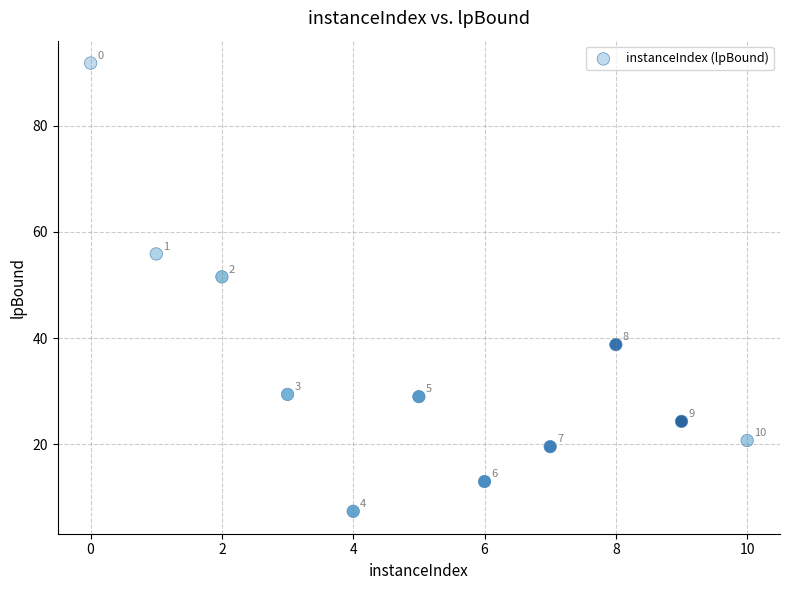

What is the average Y value?

34.7